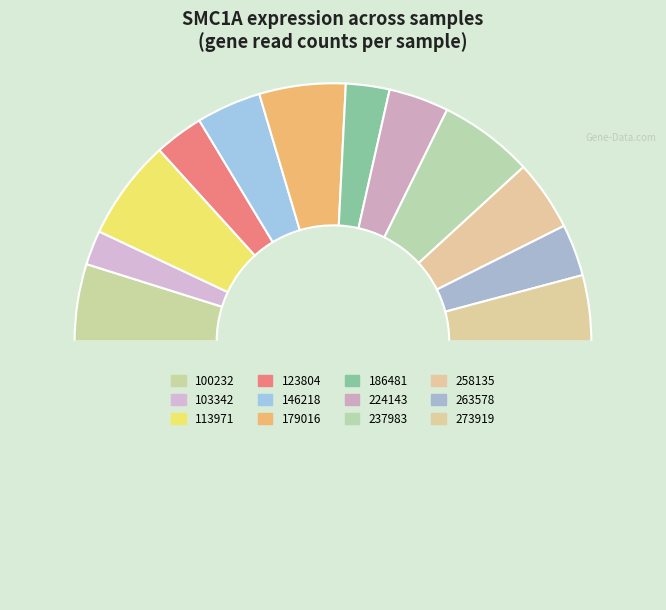

Does any single category account for the majority?

No